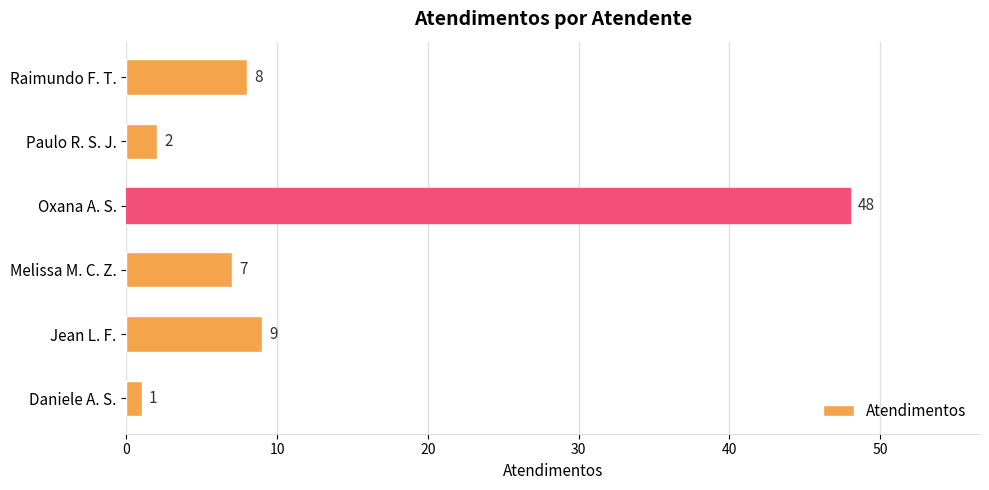

Rank the categories by value from highest to lowest.

Oxana A. S., Jean L. F., Raimundo F. T., Melissa M. C. Z., Paulo R. S. J., Daniele A. S.